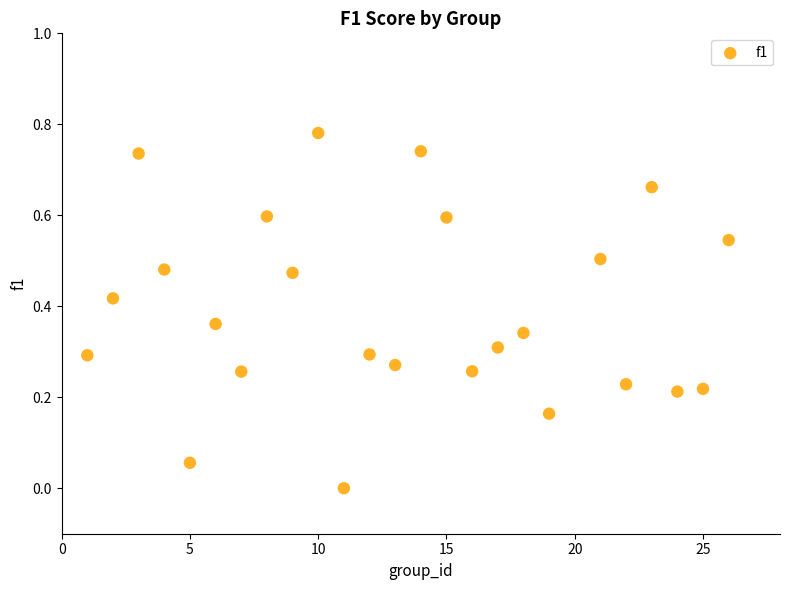

What is the range of X values (max minus min)?

25.0